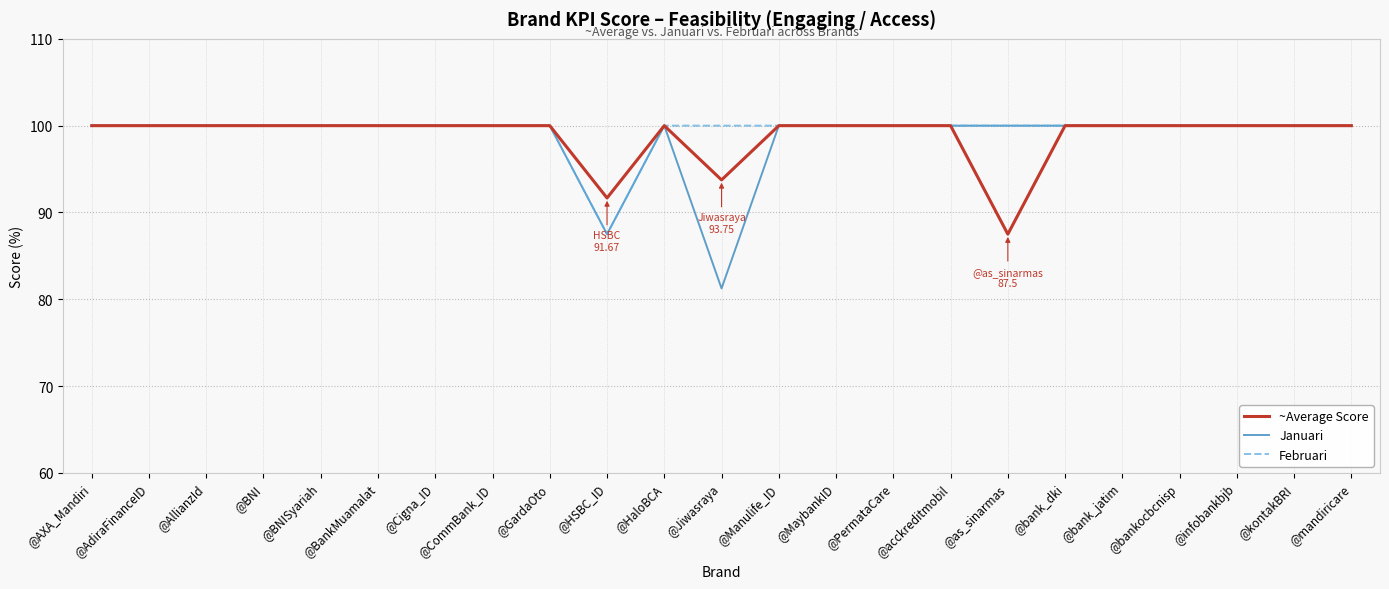

What position from the left is @CommBank_ID?

8